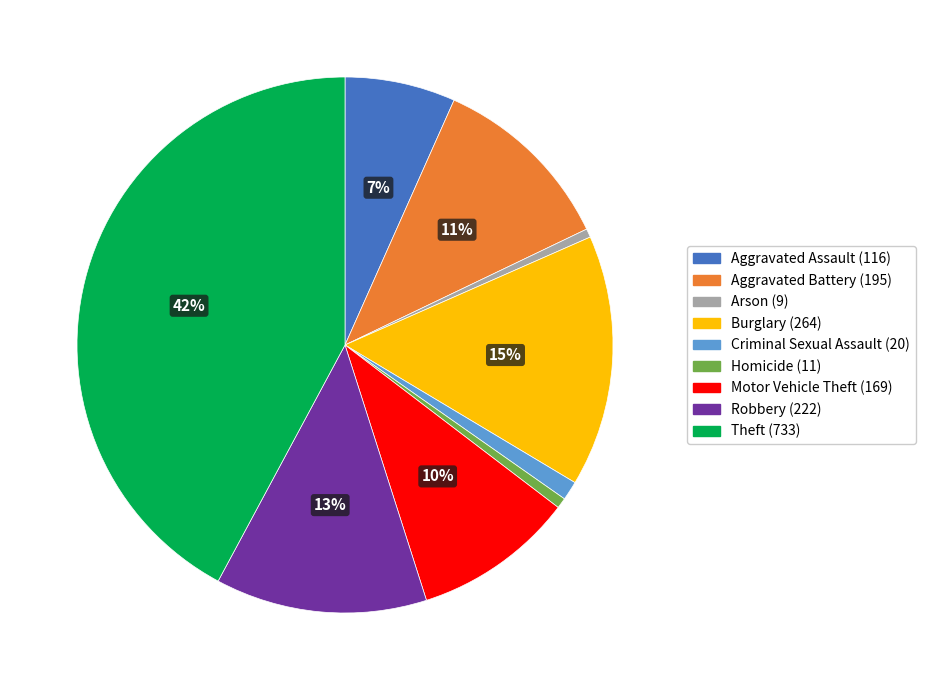

How many slices are in this pie chart?

9